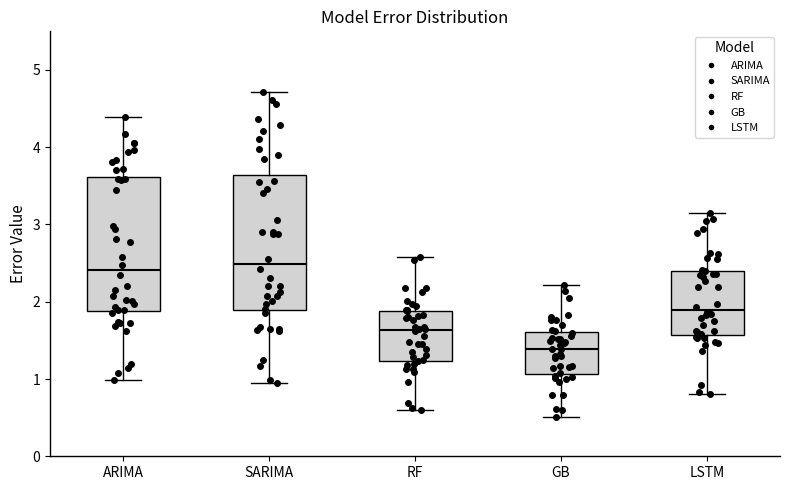

Which box's median line is the lowest?

GB